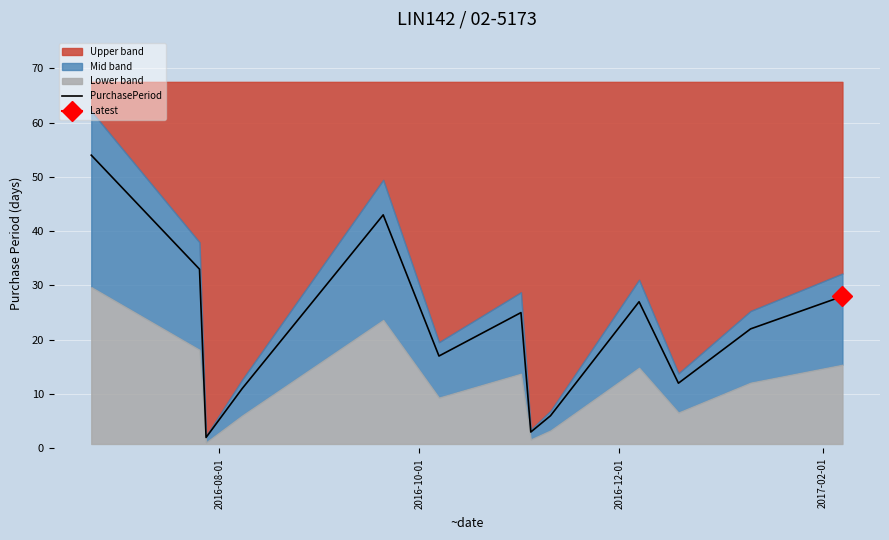

What is the maximum value for PurchasePeriod?

54